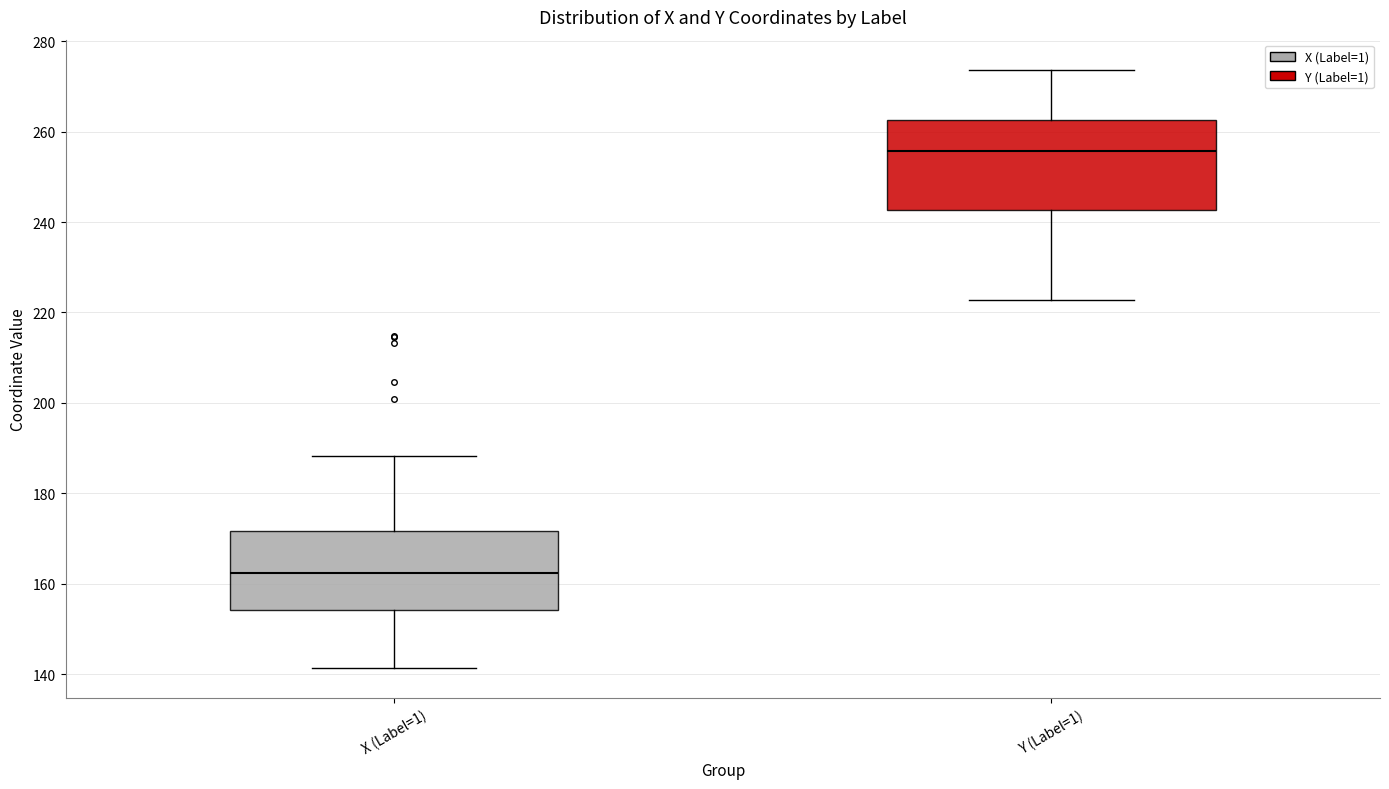

Reading left to right, read every box against the y-axis: the position of its median line, the range the box covers, and the ends of its whiskers. The values are not printed on the chart, so give them approximately, as read against the axis.

X (Label=1): median 162, box 154 to 172, whiskers 142 to 188
Y (Label=1): median 256, box 242 to 262, whiskers 222 to 274